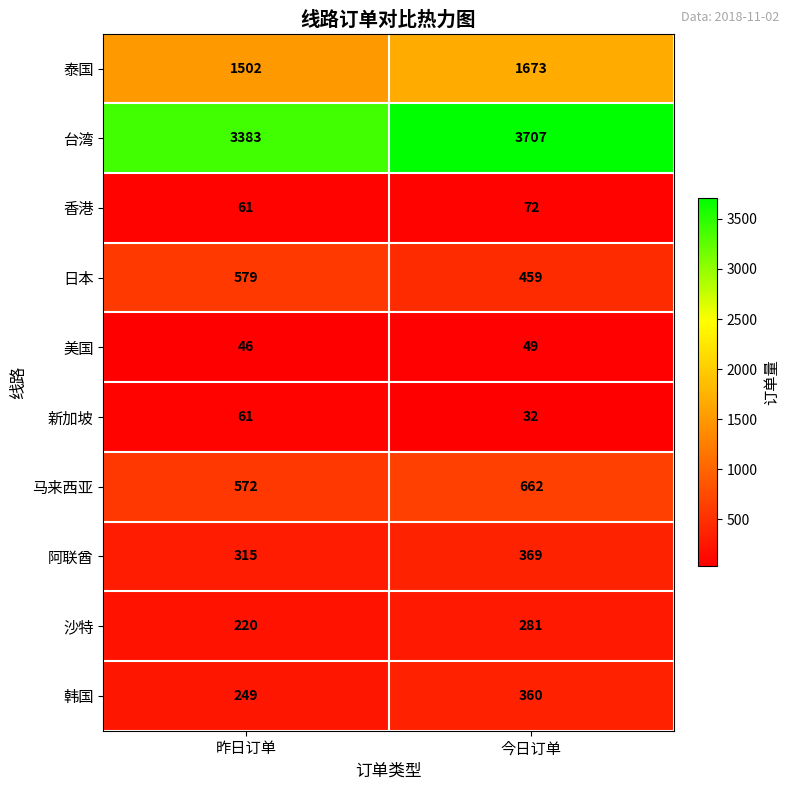

True or false: 台湾 has a value of 3383 at 昨日订单.

True